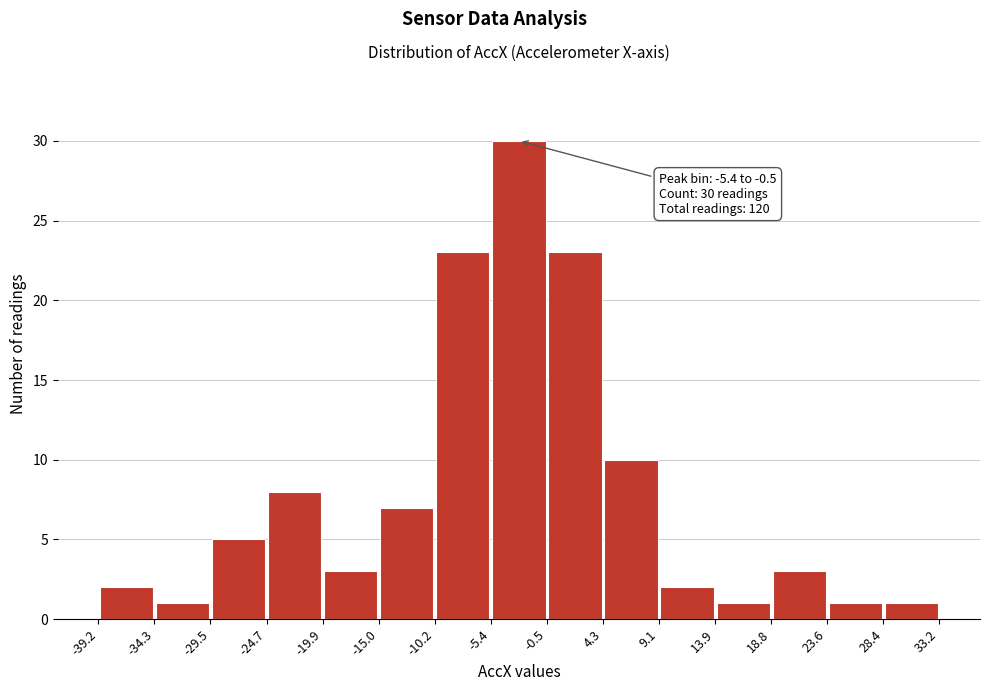

Which range on the x-axis has the tallest bar?

-5.4 to -0.5